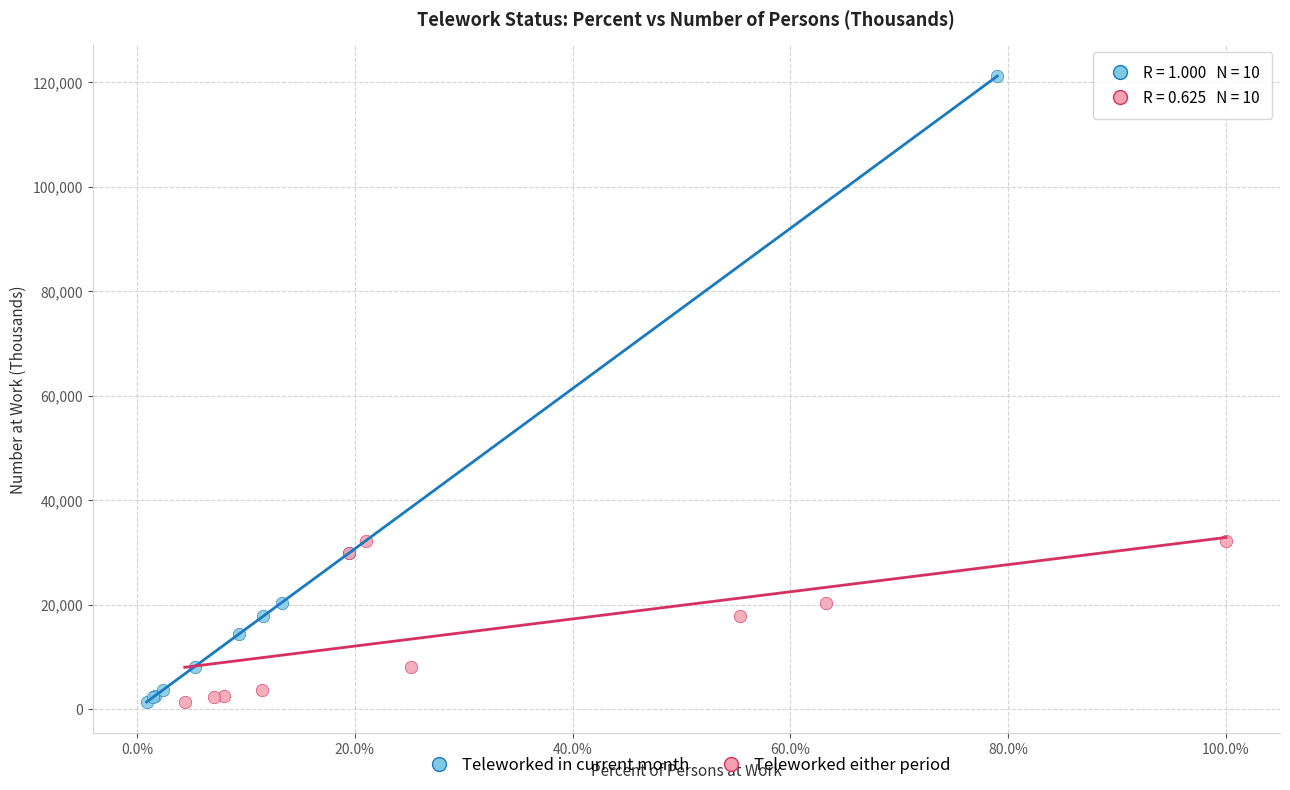

Which series has the largest Y range (max minus min)?

Teleworked in current month